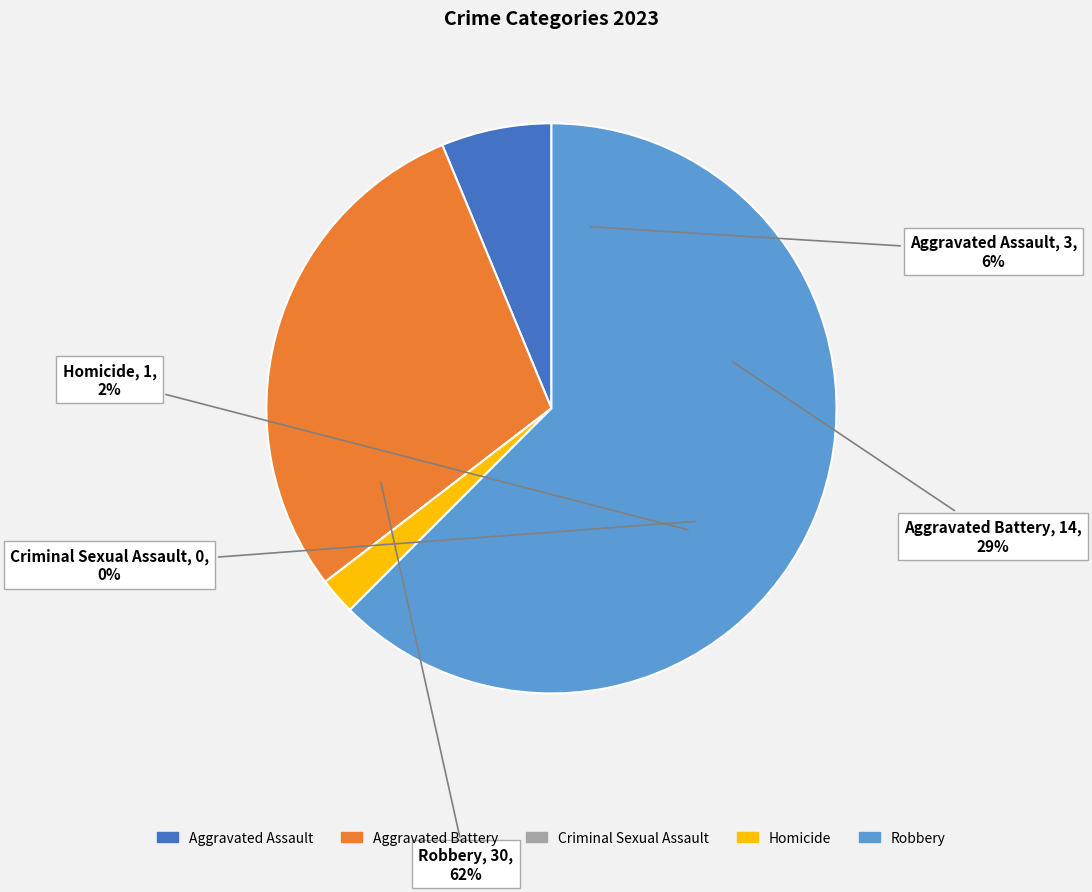

Is there a majority slice in this chart?

Yes